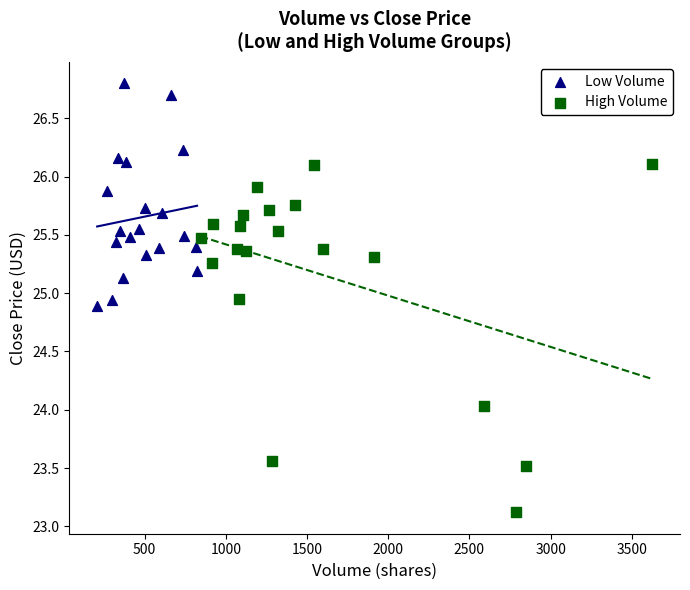

Which series has the widest spread of Y values?

High Volume